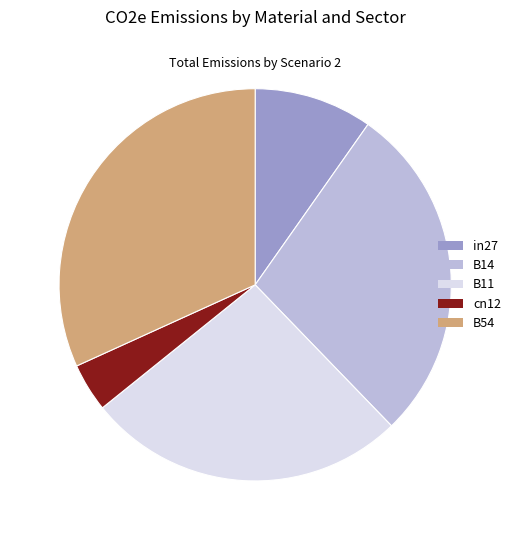

Is the sum of B11 and B54 greater than half?

Yes